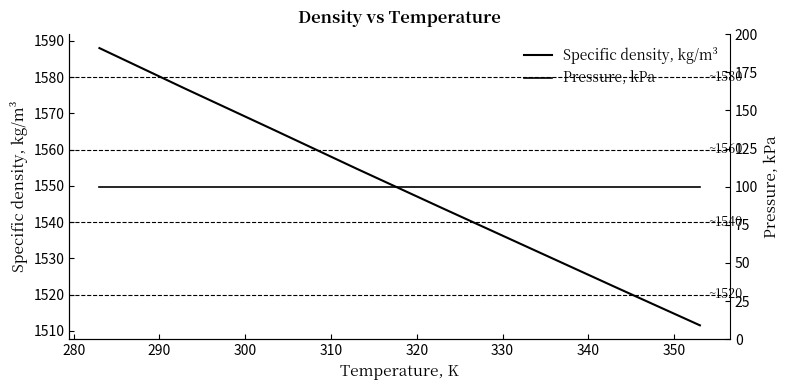

What is the difference between the highest and lowest values at 300?

1471.3